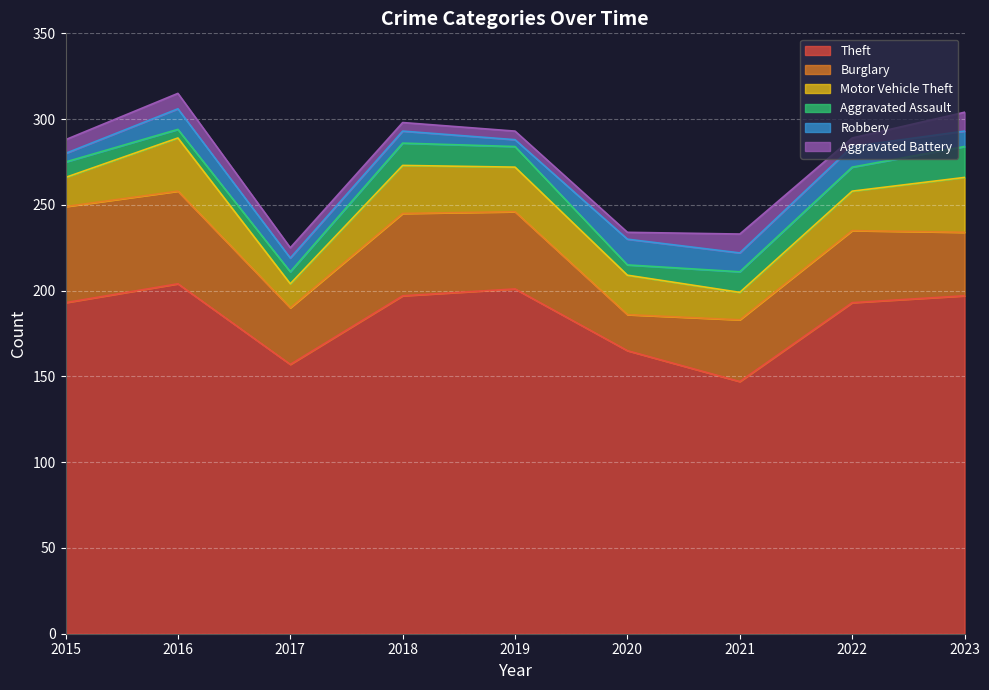

Reading left to right, extract all data points from this chart.

Theft: 193	204	157	197	201	165	147	193	197
Burglary: 56	54	33	48	45	21	36	42	37
Motor Vehicle Theft: 17	31	14	28	26	23	16	23	32
Aggravated Assault: 9	5	7	13	12	6	12	14	18
Robbery: 5	12	8	7	4	15	11	12	9
Aggravated Battery: 8	9	6	5	5	4	11	5	11